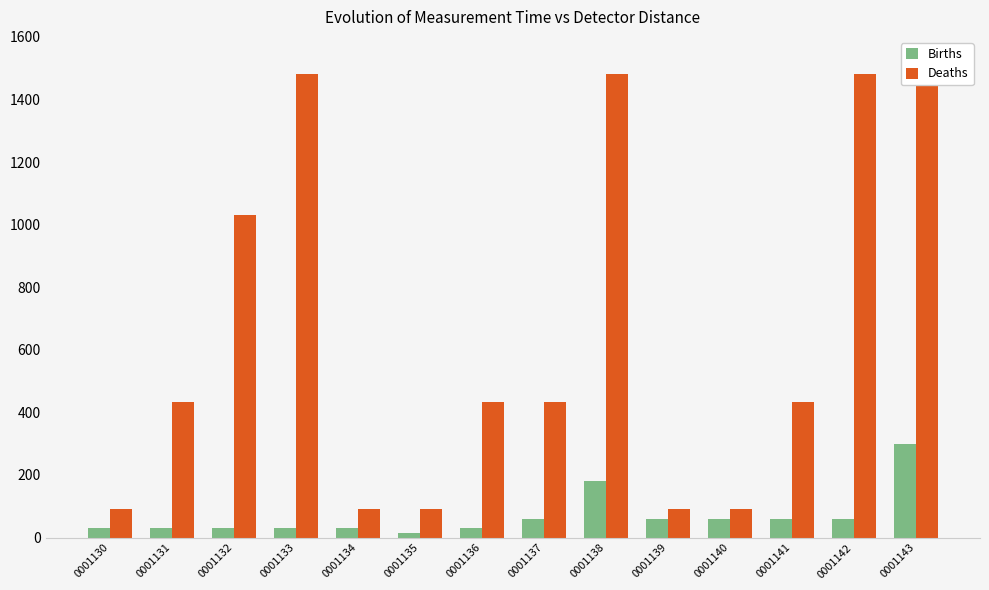

Reading left to right, what are all the values shown in this chart?

Births: 30.0	30.0	30.0	30.0	30.0	15.0	30.0	60.0	180.0	60.0	60.0	60.0	60.0	300.0
Deaths: 91.7	431.7	1031.7	1481.7	91.7	91.7	431.7	431.7	1481.7	91.7	91.7	431.7	1481.7	1481.7